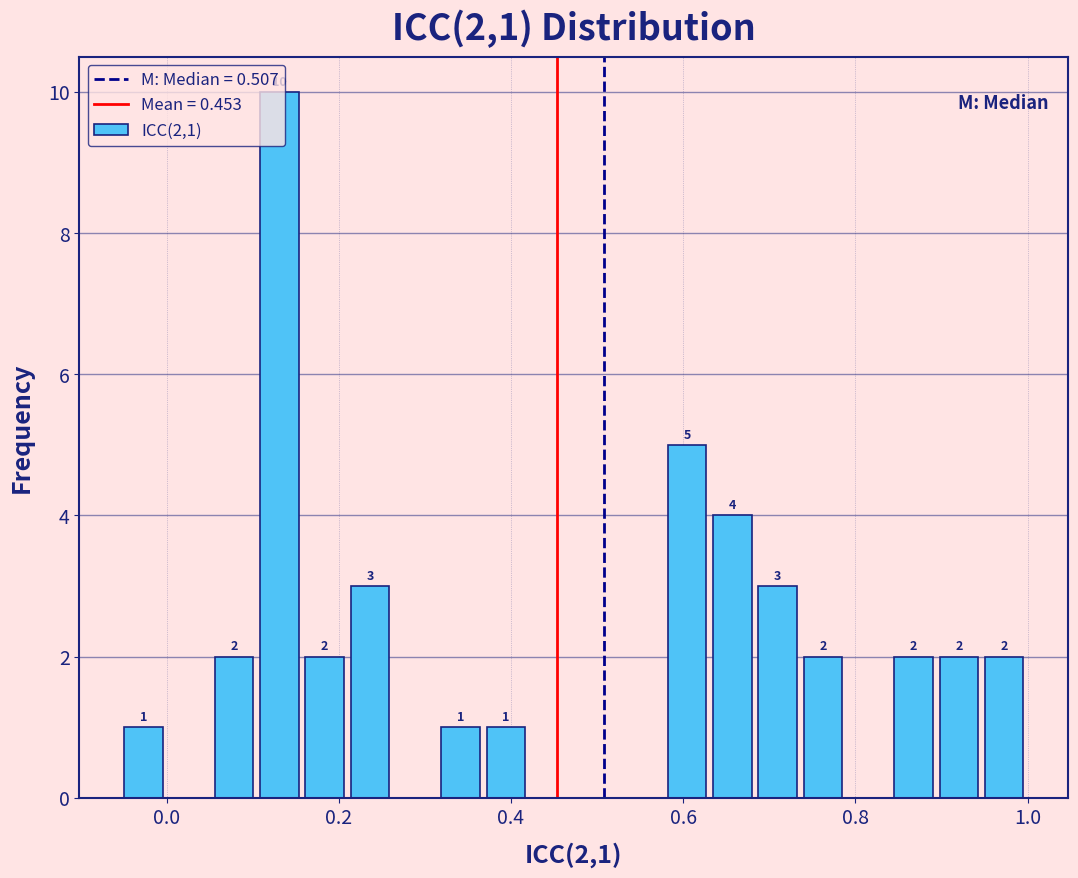

Around what value on the x-axis is the tallest bar? Give the approximate position of its centre, as read against the axis.

0.14